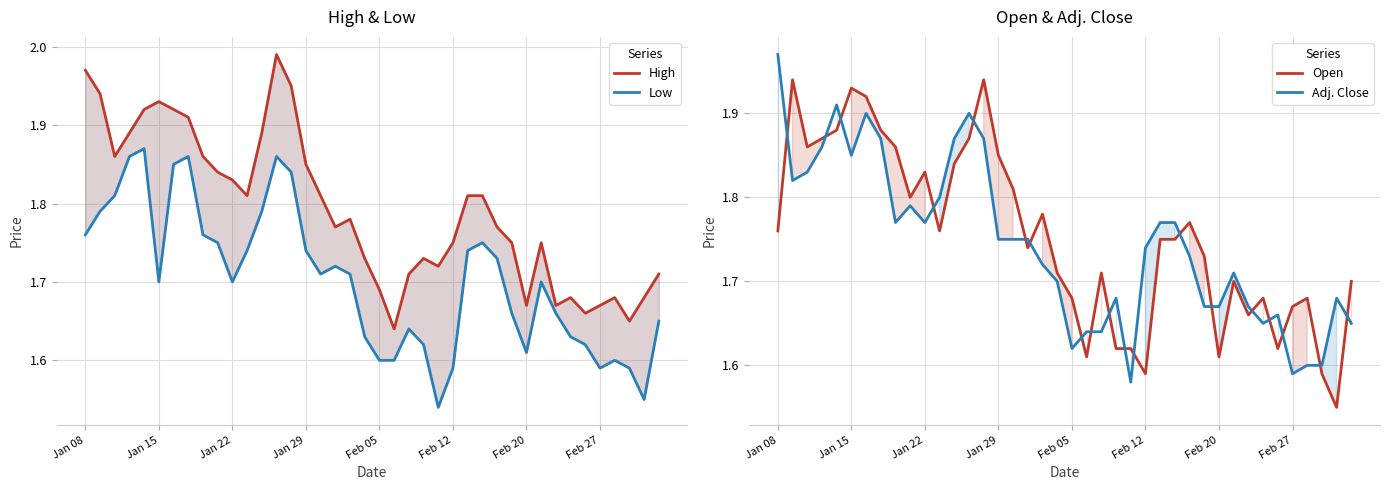

What is the value of the Low point at the 30th from the left?

1.7